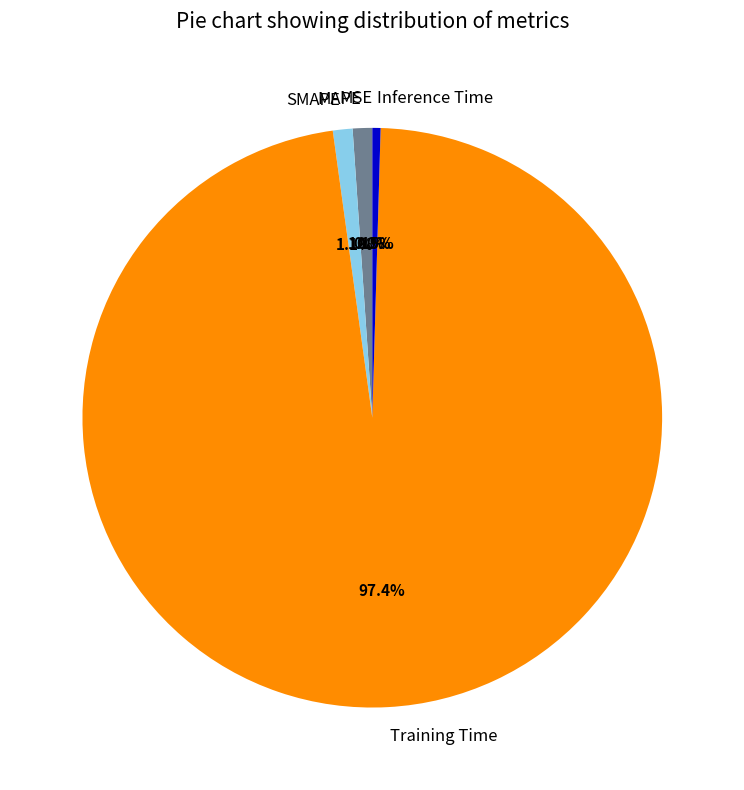

To the nearest percent, what is the combined percentage of SMAPE and MAPE?

2%